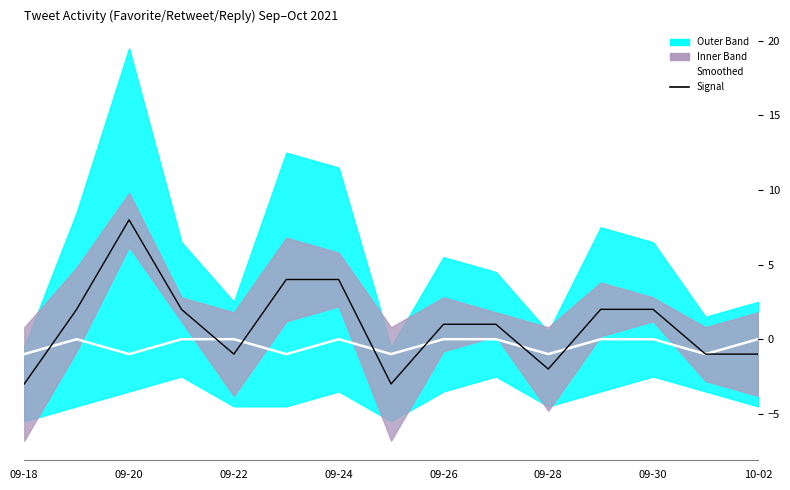

What is the difference between the maximum and second lowest values in the Signal series?

11